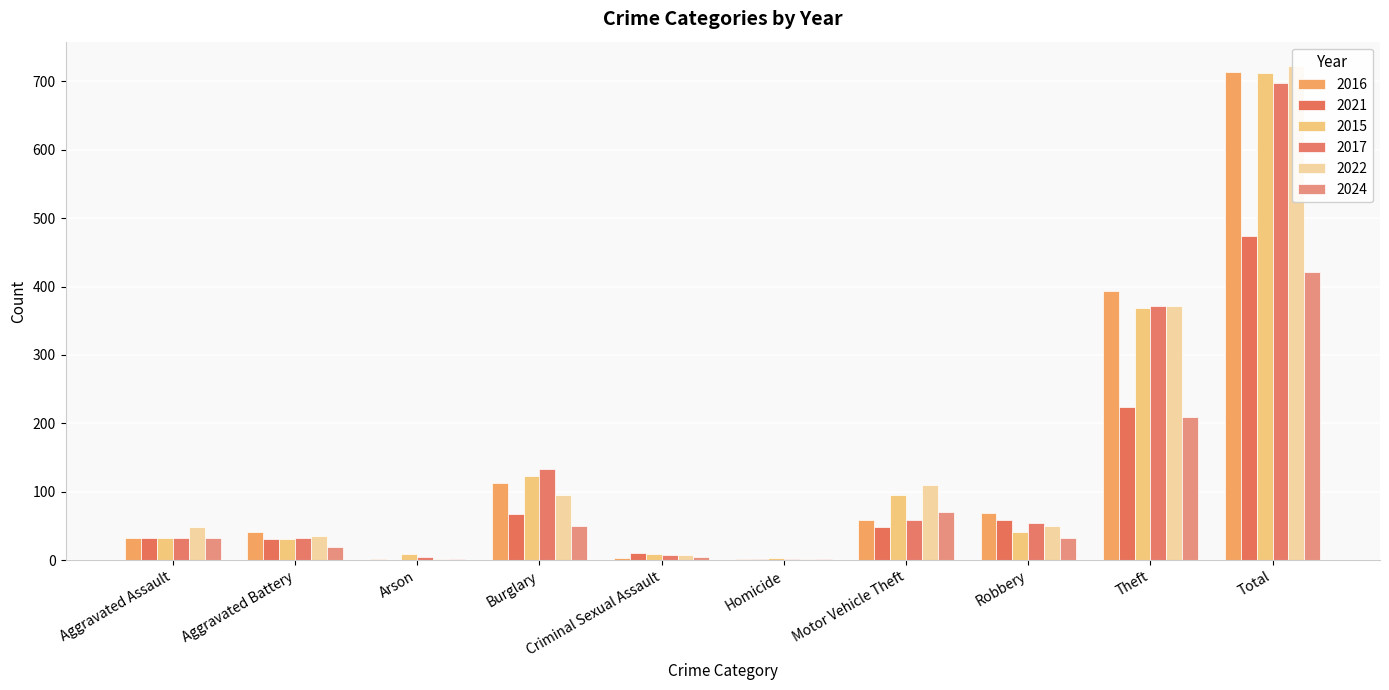

How many distinct data groups are displayed?

6